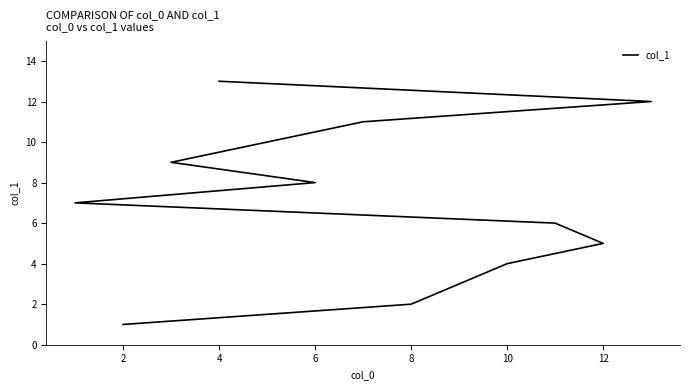

What is the label of the 3rd point from the left?

4